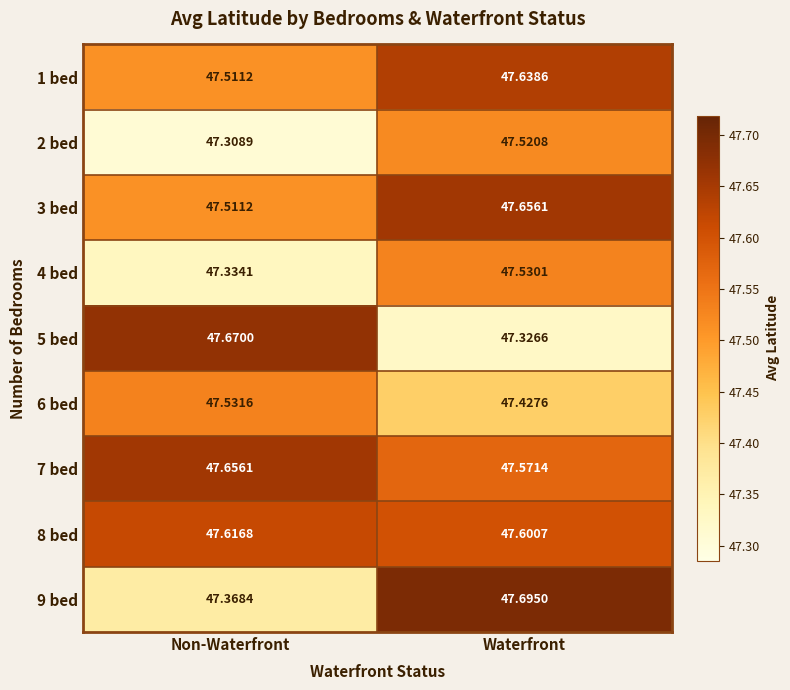

Is the value of 9 bed at Non-Waterfront greater than the value of 2 bed at Non-Waterfront?

Yes